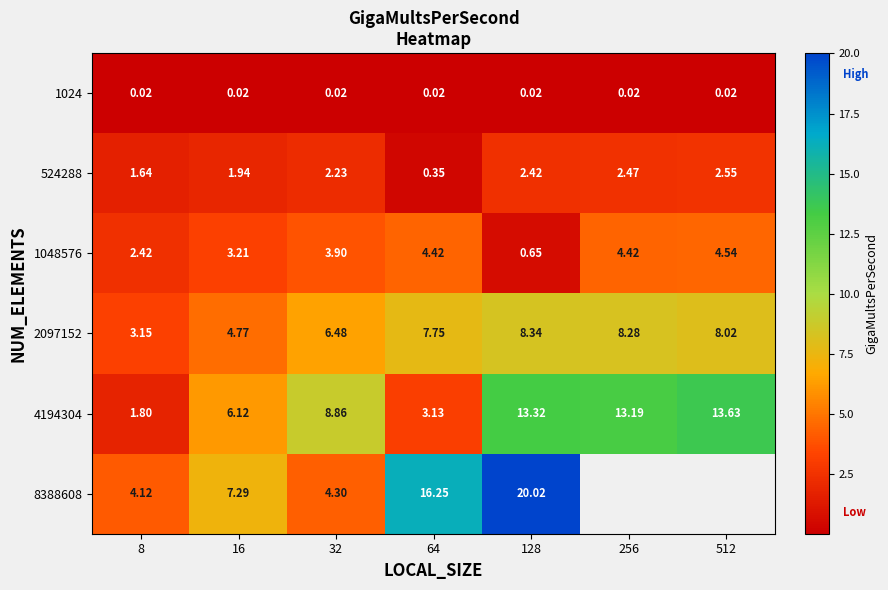

Which series changed the most between 16 and 32?

8388608